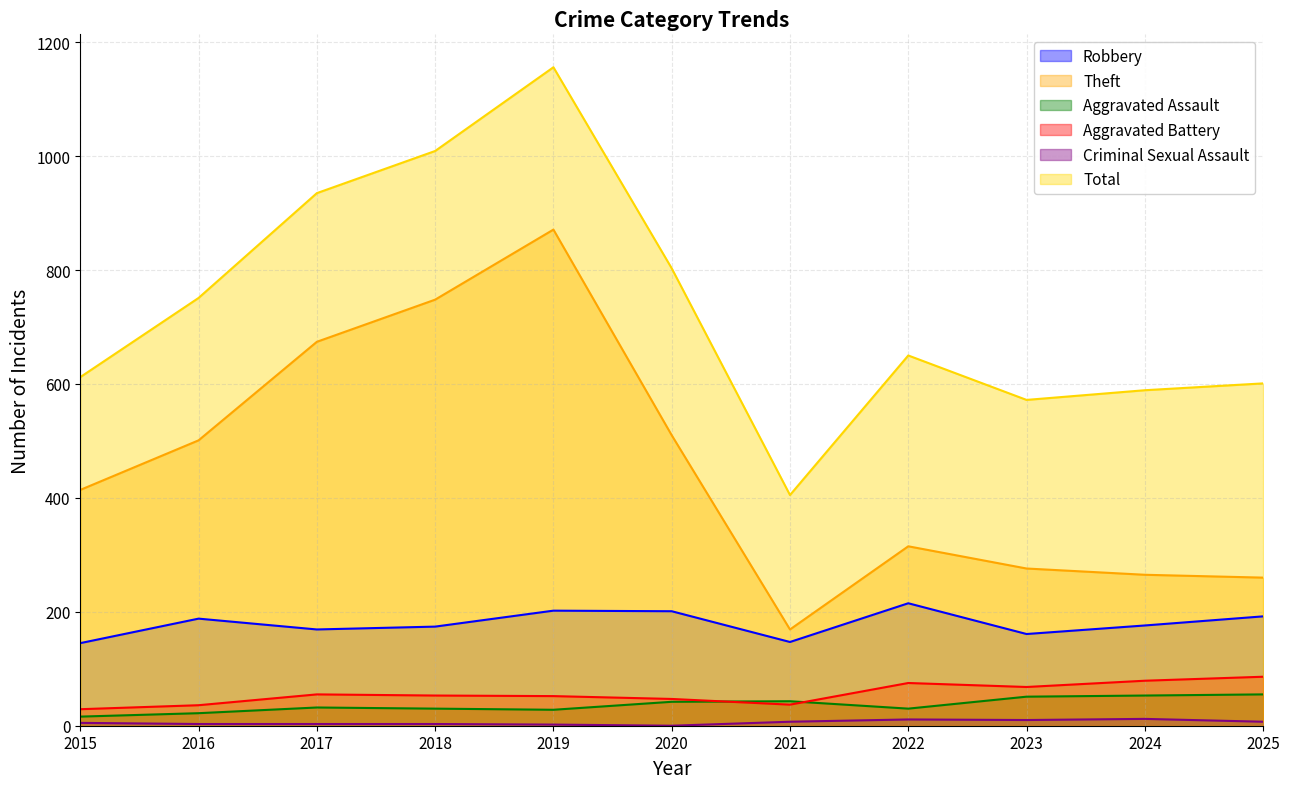

How many interior local valleys does the Criminal Sexual Assault series have?

2